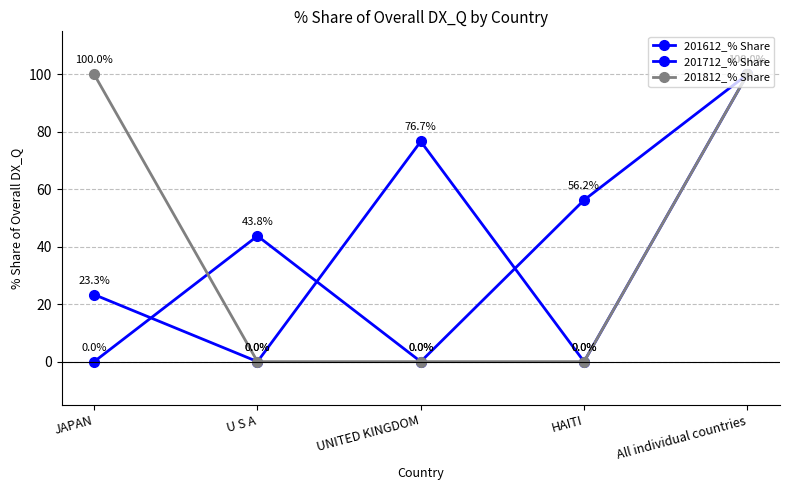

True or false: 201812_% Share has more than 2 interior local peaks.

False